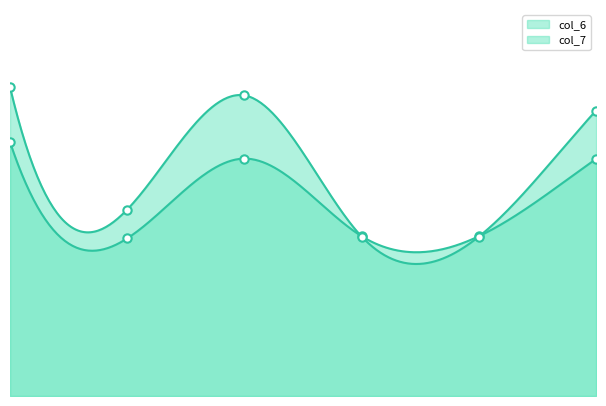

Which series ends up on top after the final intersection of col_6 and col_7?

col_7